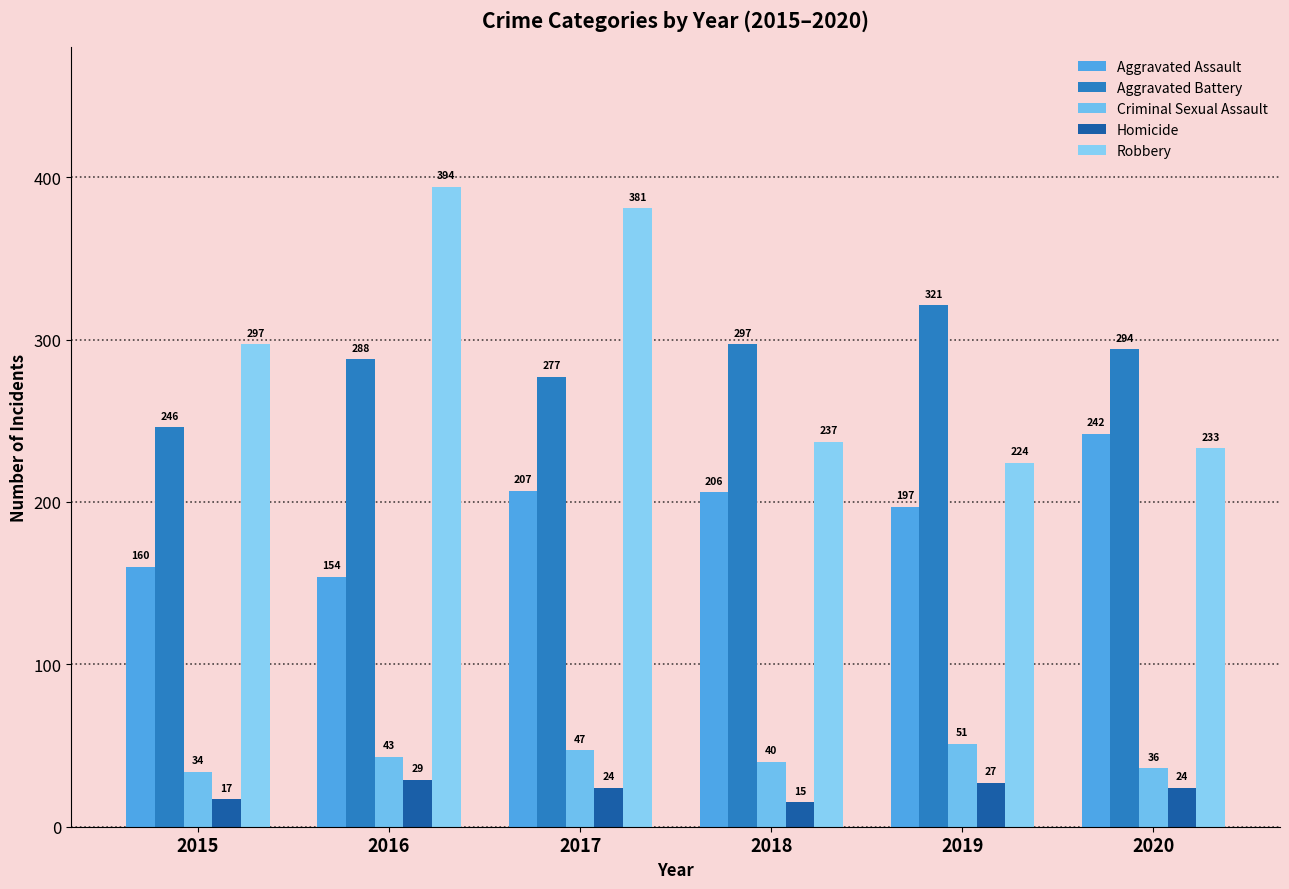

What is the spread (max minus min) of values at 2020?

270